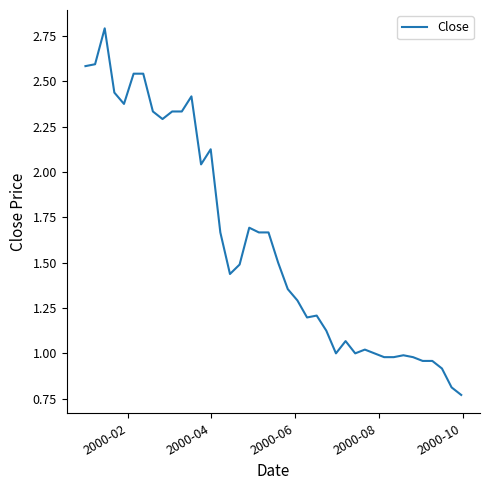

Does the chart have visible grid lines?

No